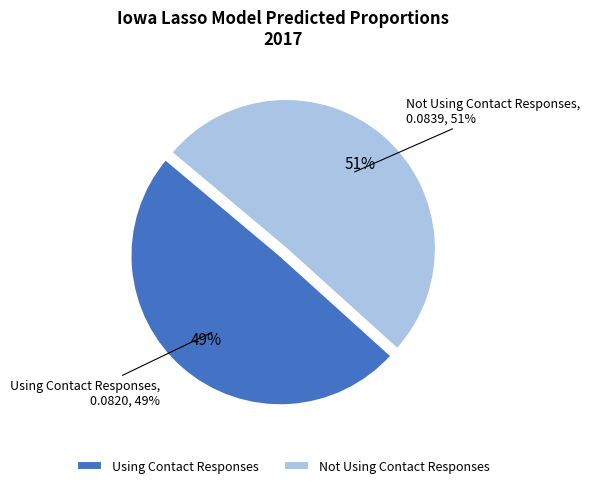

Which has a higher value, Not Using Contact Responses or Using Contact Responses?

Not Using Contact Responses